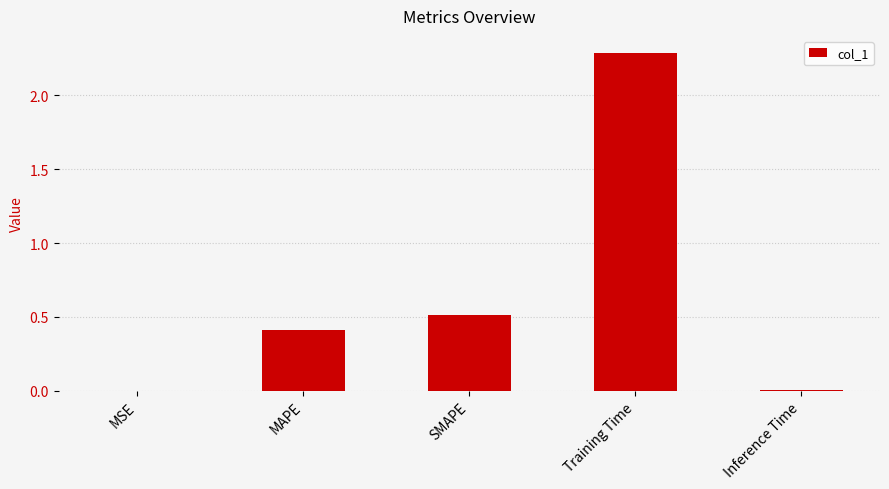

Are the bars grouped side by side (vs. stacked)?

No